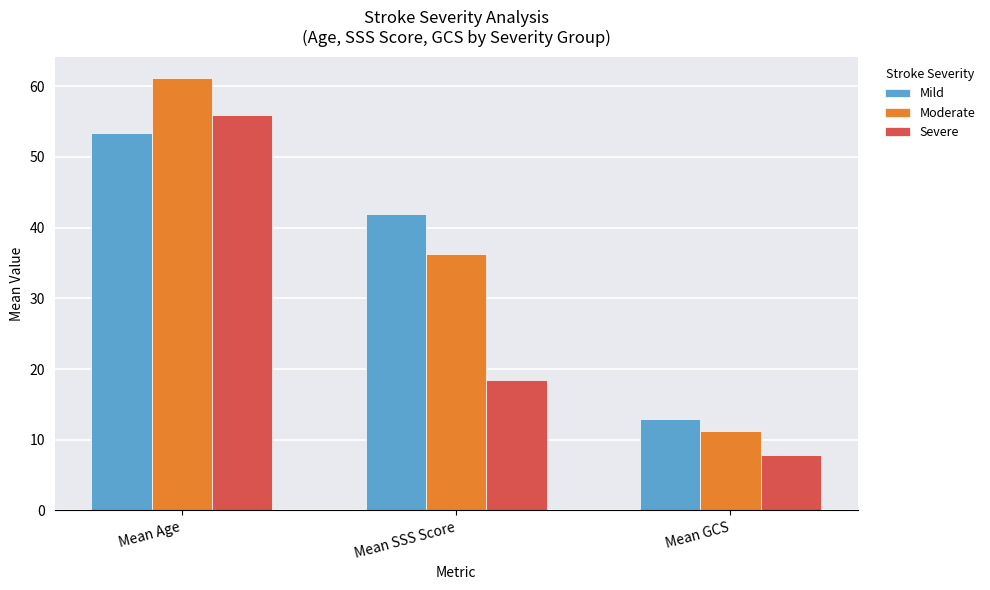

Is the value of Severe at Mean SSS Score greater than the value of Moderate at Mean SSS Score?

No